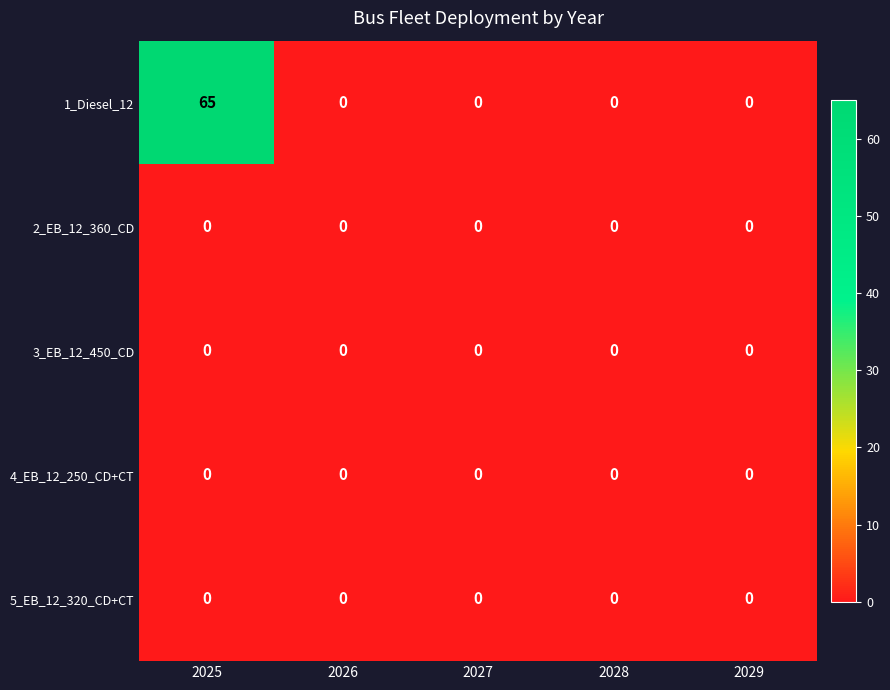

Which series changed the most between 2025 and 2029?

1_Diesel_12